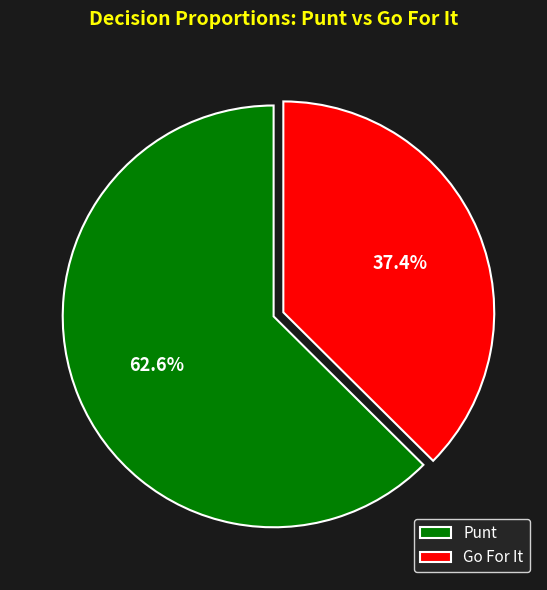

Approximately how many times larger is the value at Punt compared to Go For It?

1.7